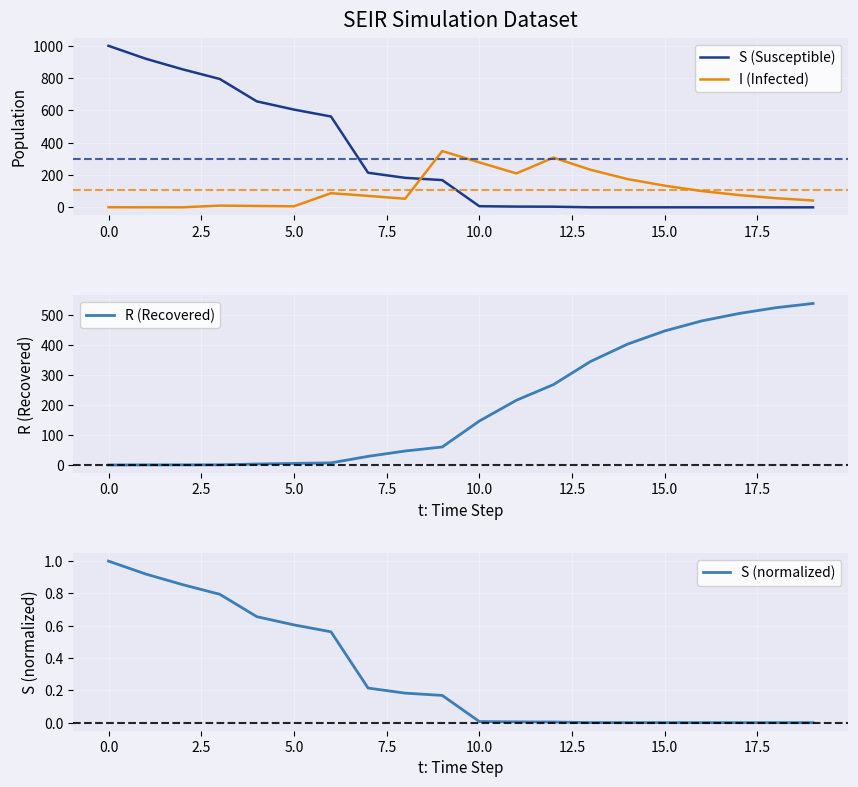

True or false: S (Susceptible) and I (Infected) intersect in this chart.

True